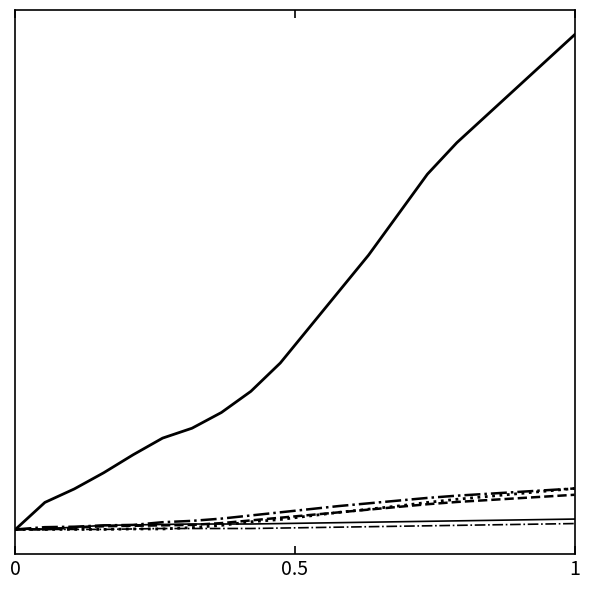

Does the chart have visible grid lines?

No